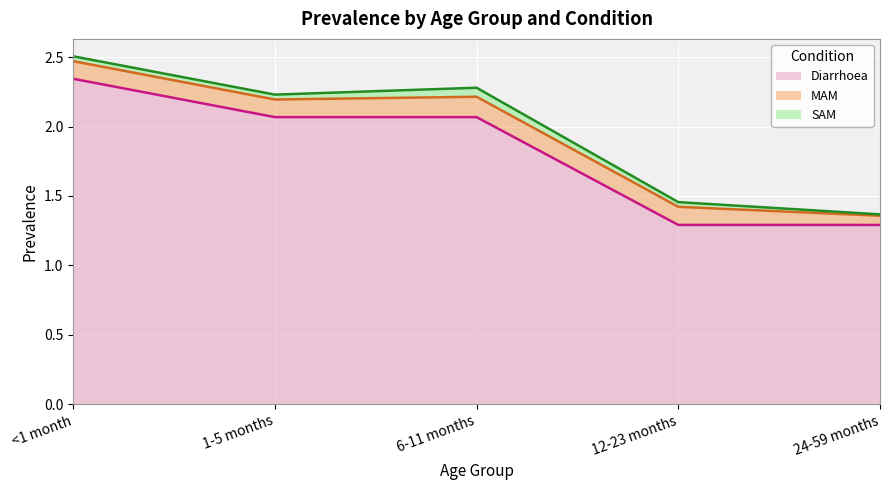

List the series in order of their peak value, highest first.

Diarrhoea, MAM, SAM